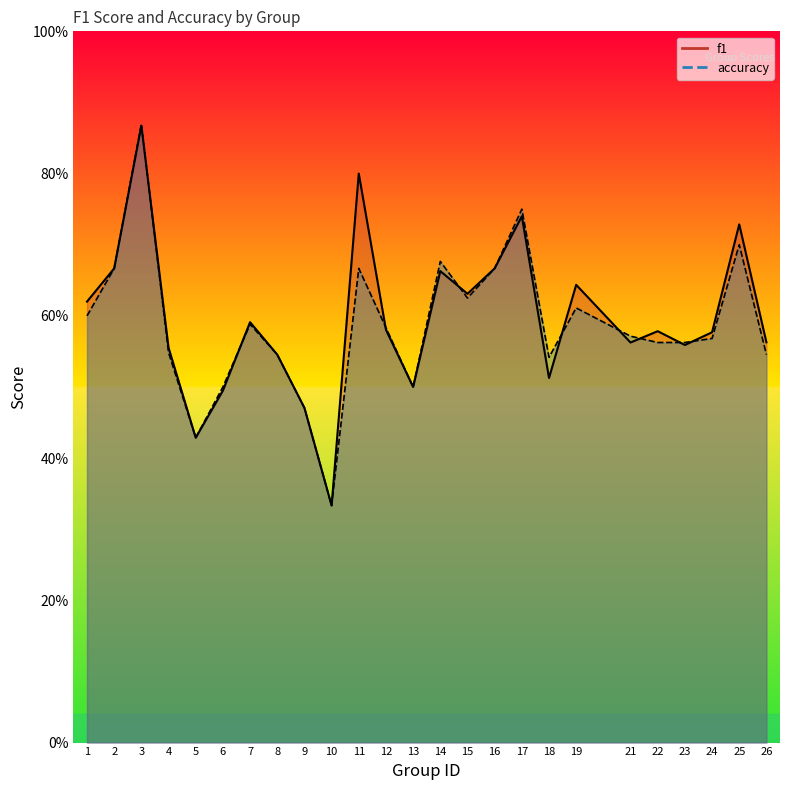

Count the number of categories in the chart.

25